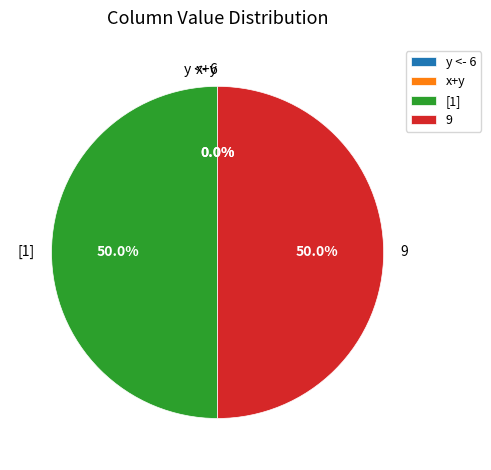

Does any single category account for the majority?

No